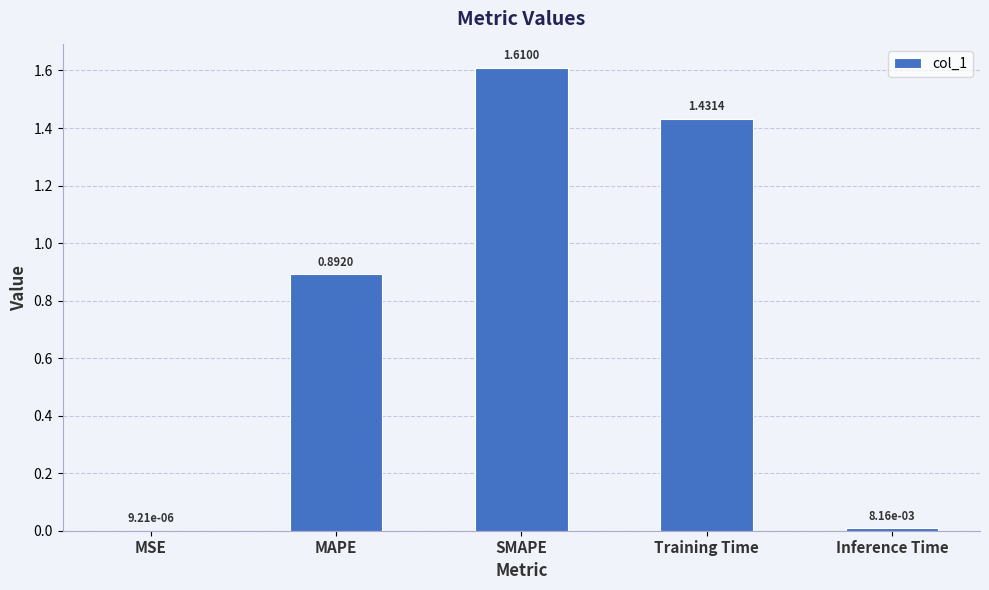

Approximately how many times larger is the value at SMAPE compared to Training Time?

1.1